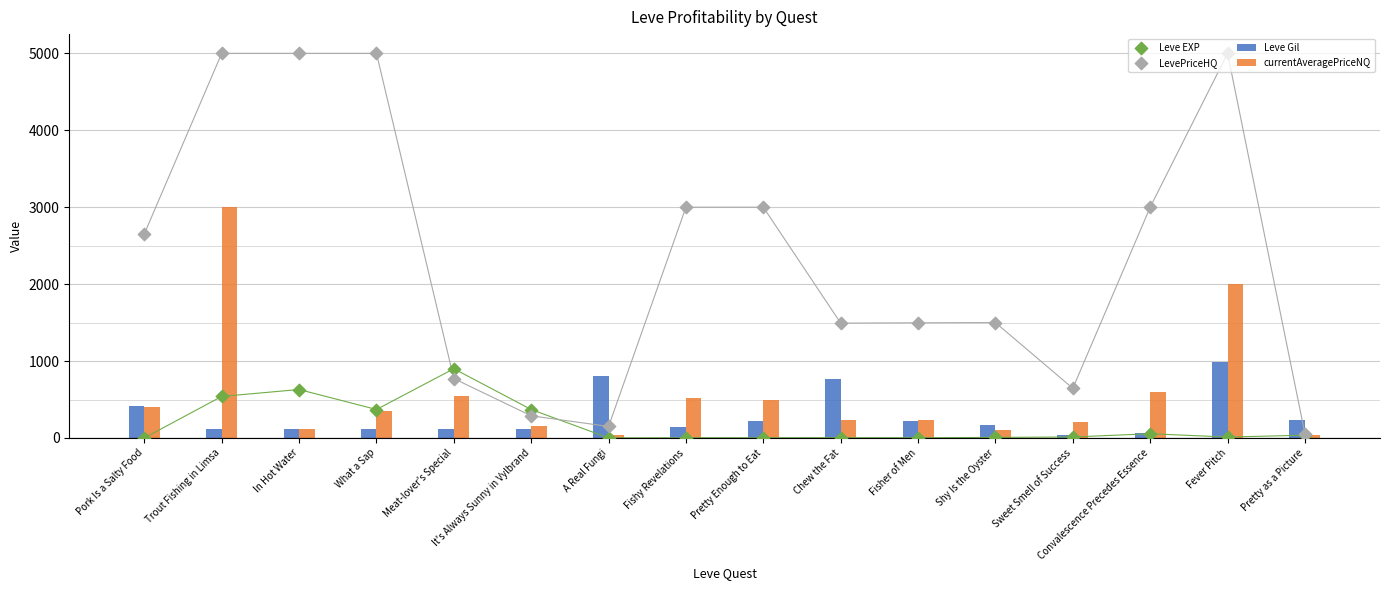

Which series has the largest Y range (max minus min)?

LevePriceHQ